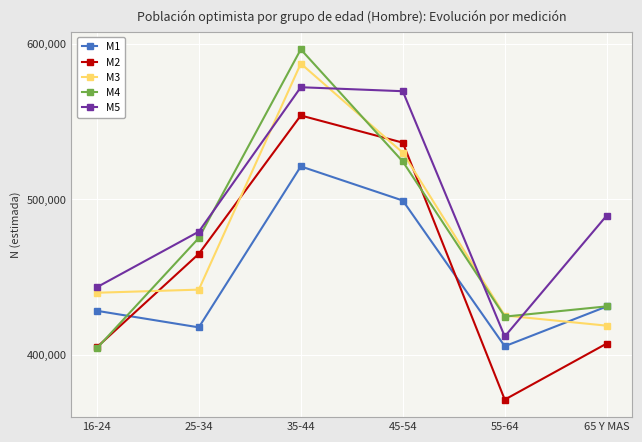

Which series changed the most between 25-34 and 55-64?

M2